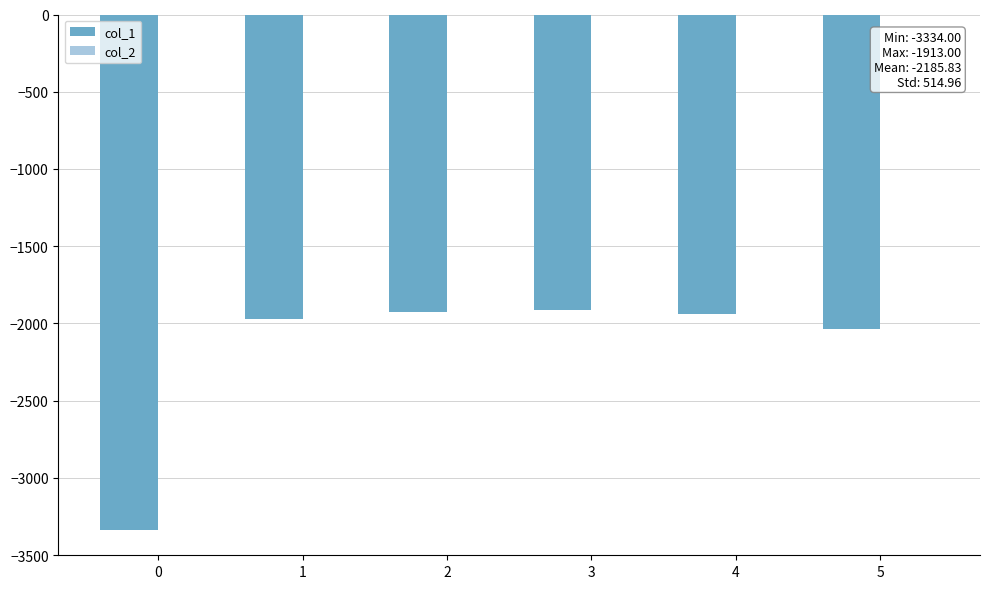

Are the bars horizontal?

No